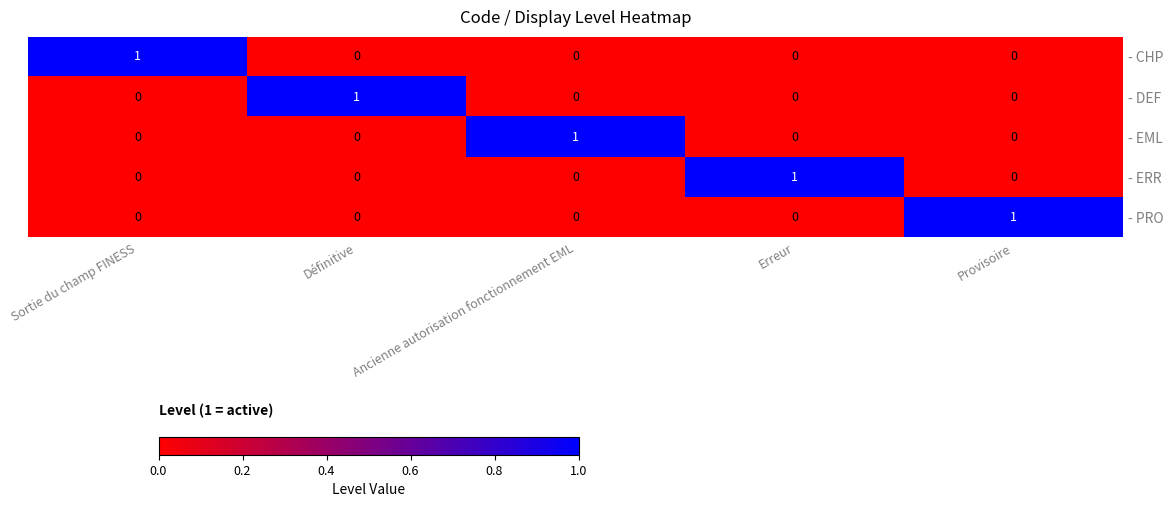

Reading right to left, extract all data points from this chart.

- CHP: 0	0	0	0	1
- DEF: 0	0	0	1	0
- EML: 0	0	1	0	0
- ERR: 0	1	0	0	0
- PRO: 1	0	0	0	0